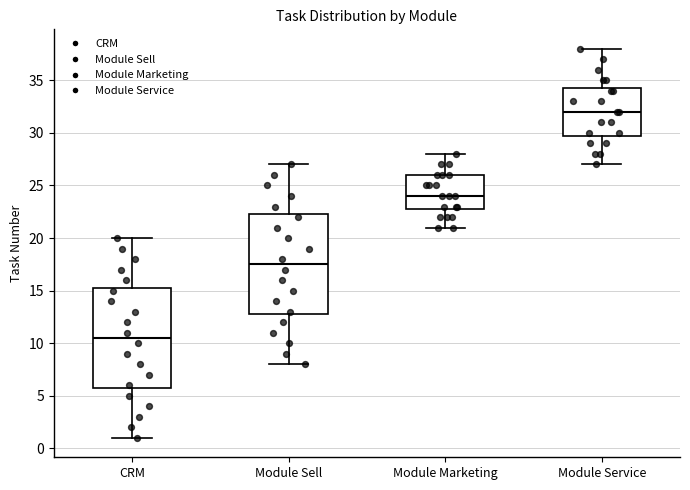

Which box's median line is the lowest?

CRM